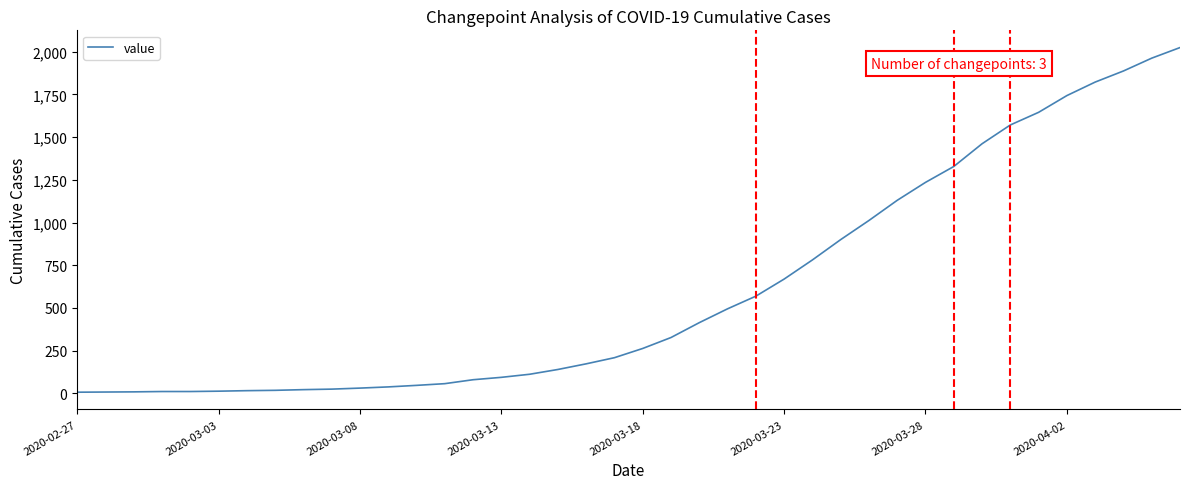

What is the difference between the maximum and minimum values?

2017